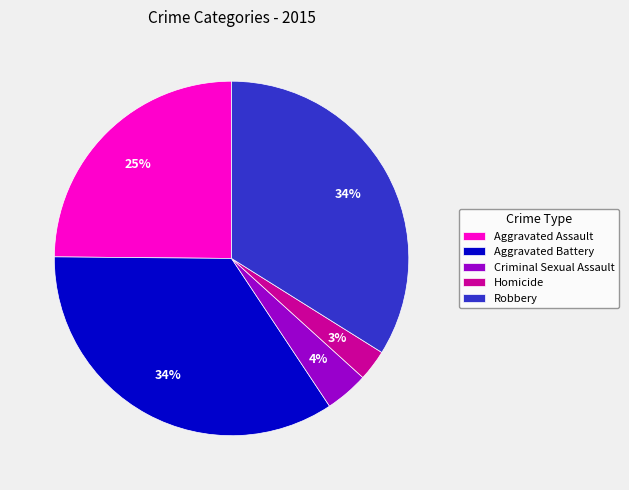

What is the smallest slice in the pie chart?

Homicide